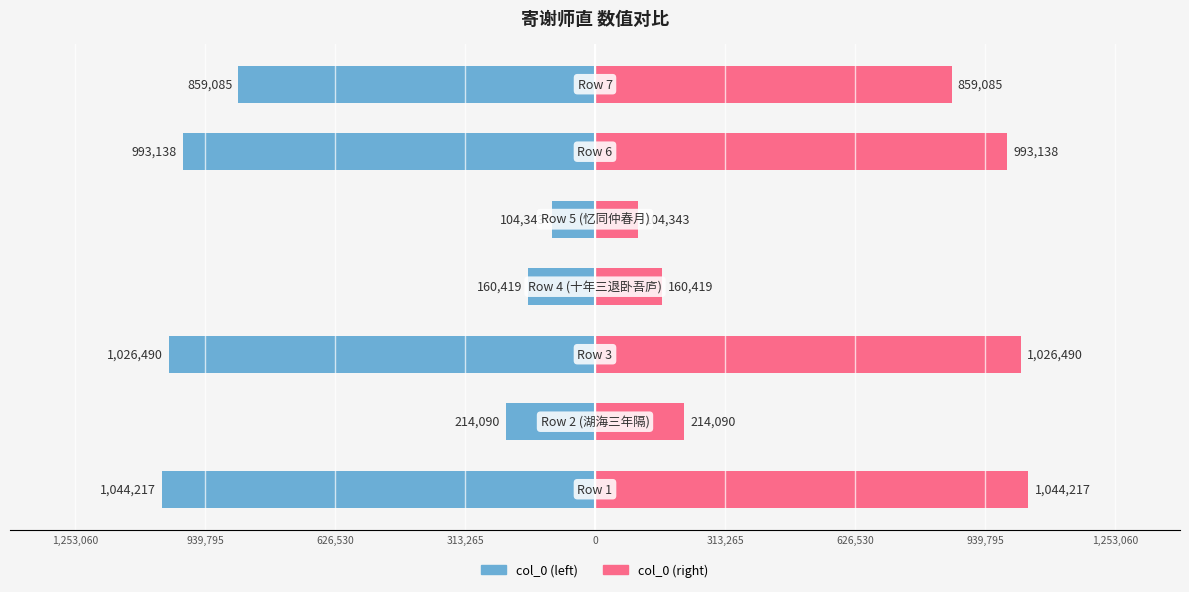

Reading left to right, list all the values displayed in this chart.

col_0 (left): 1,253,060=-1044217	939,795=-214090	626,530=-1026490	313,265=-160419	0=-104343	313,265=-993138	626,530=-859085
col_0 (right): 1,253,060=1044217	939,795=214090	626,530=1026490	313,265=160419	0=104343	313,265=993138	626,530=859085